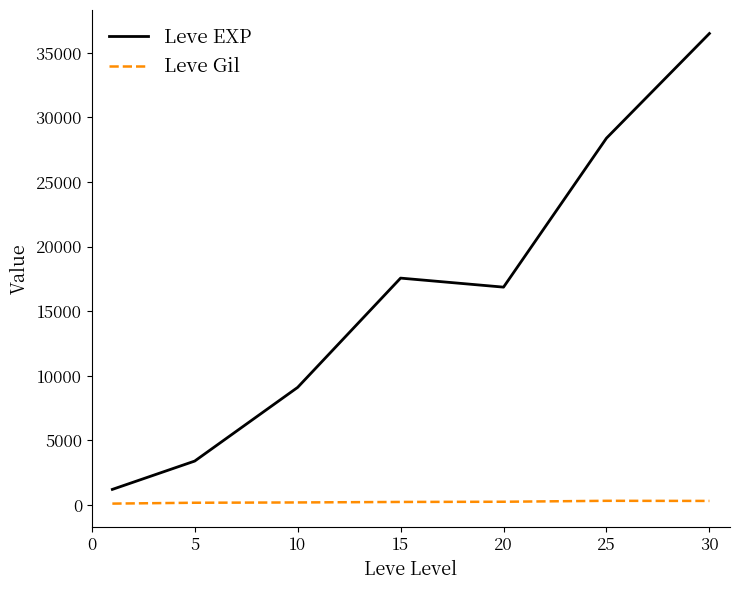

List the series in order of their peak value, highest first.

Leve EXP, Leve Gil